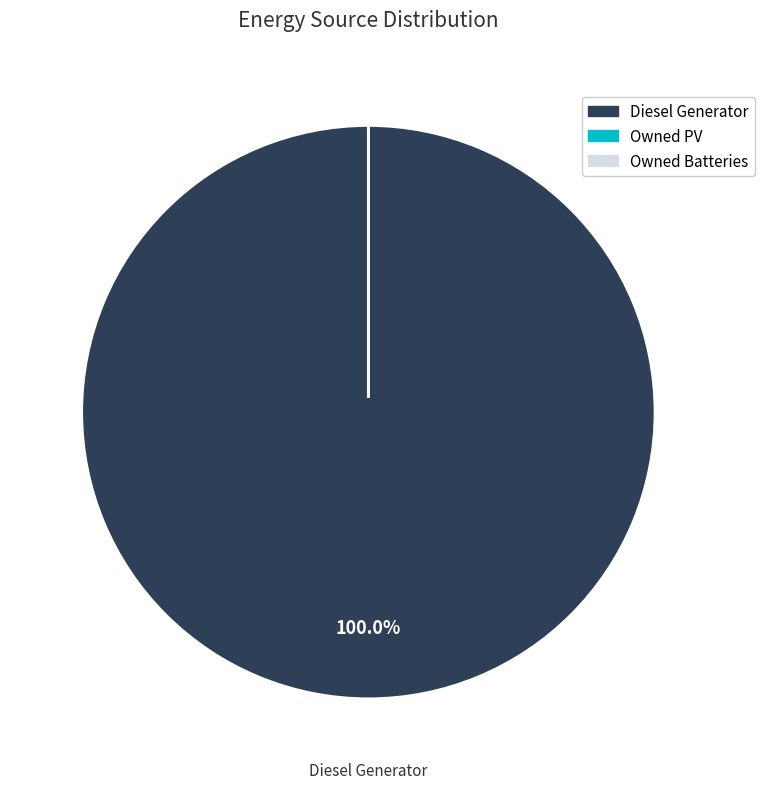

To the nearest percent, what is the difference between the largest and smallest slice percentages?

100%